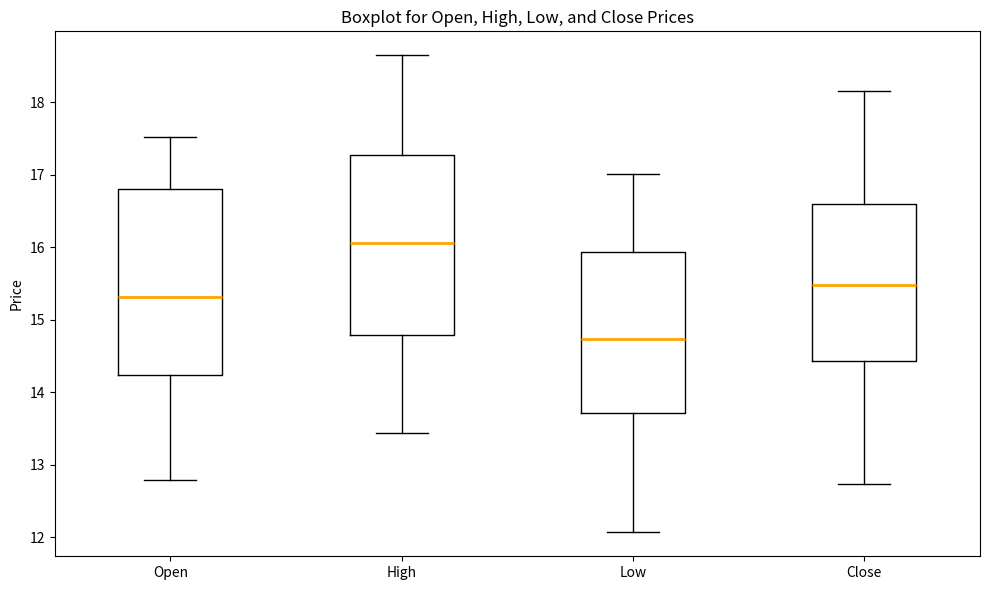

Which box has the lowest median line?

Low